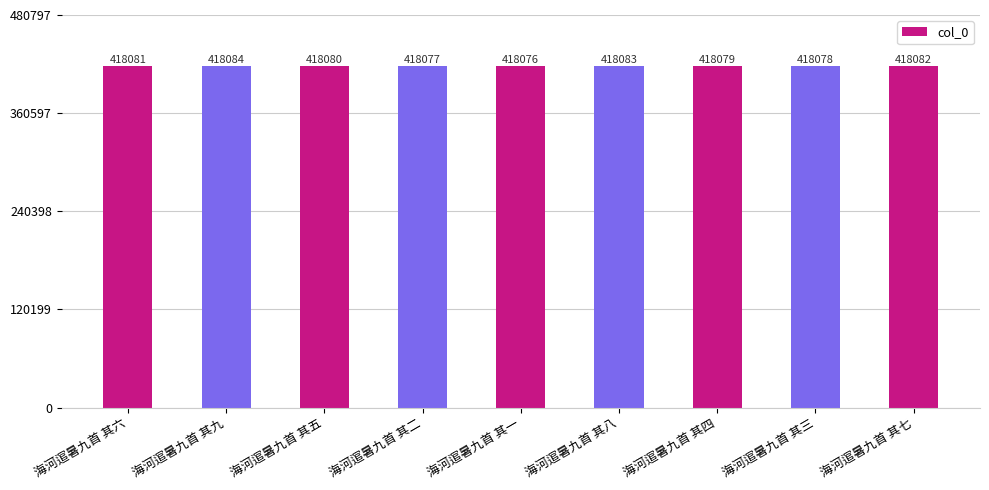

What is the label of the 8th bar from the right?

海河逭暑九首 其九